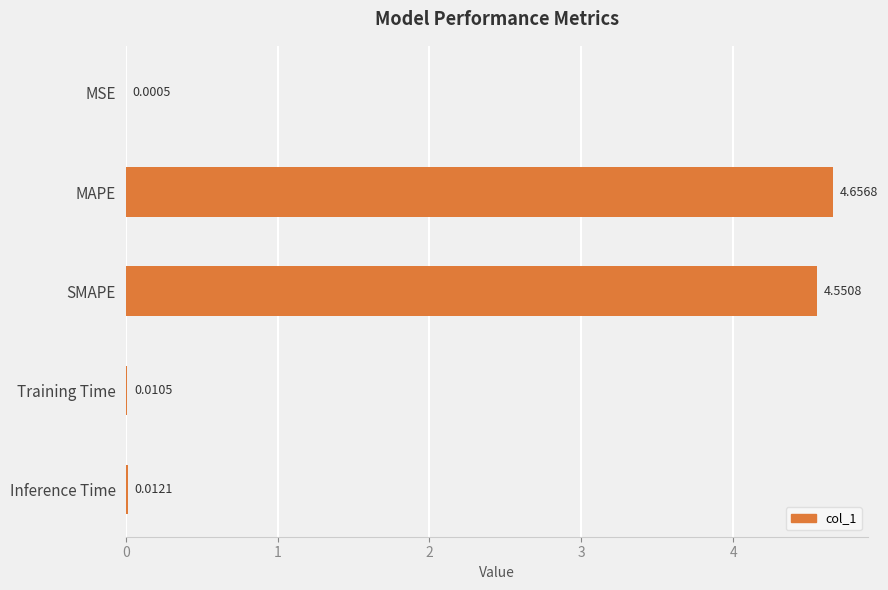

How many data points does each series have?

5